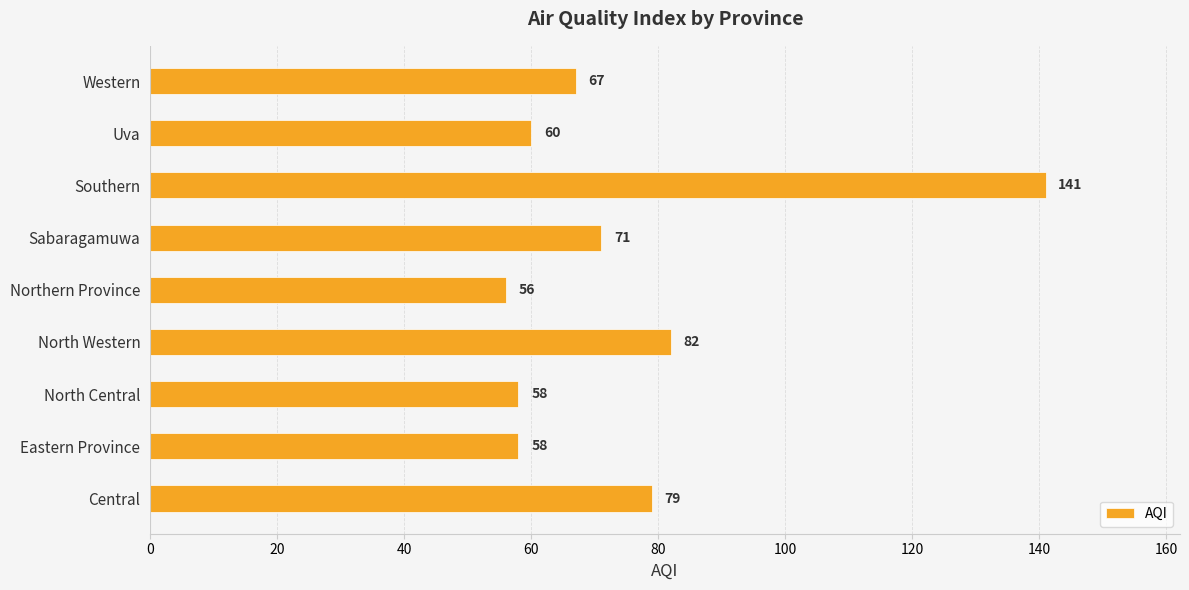

Reading top to bottom, list all the values displayed in this chart.

Western=67	Uva=60	Southern=141	Sabaragamuwa=71	Northern Province=56	North Western=82	North Central=58	Eastern Province=58	Central=79